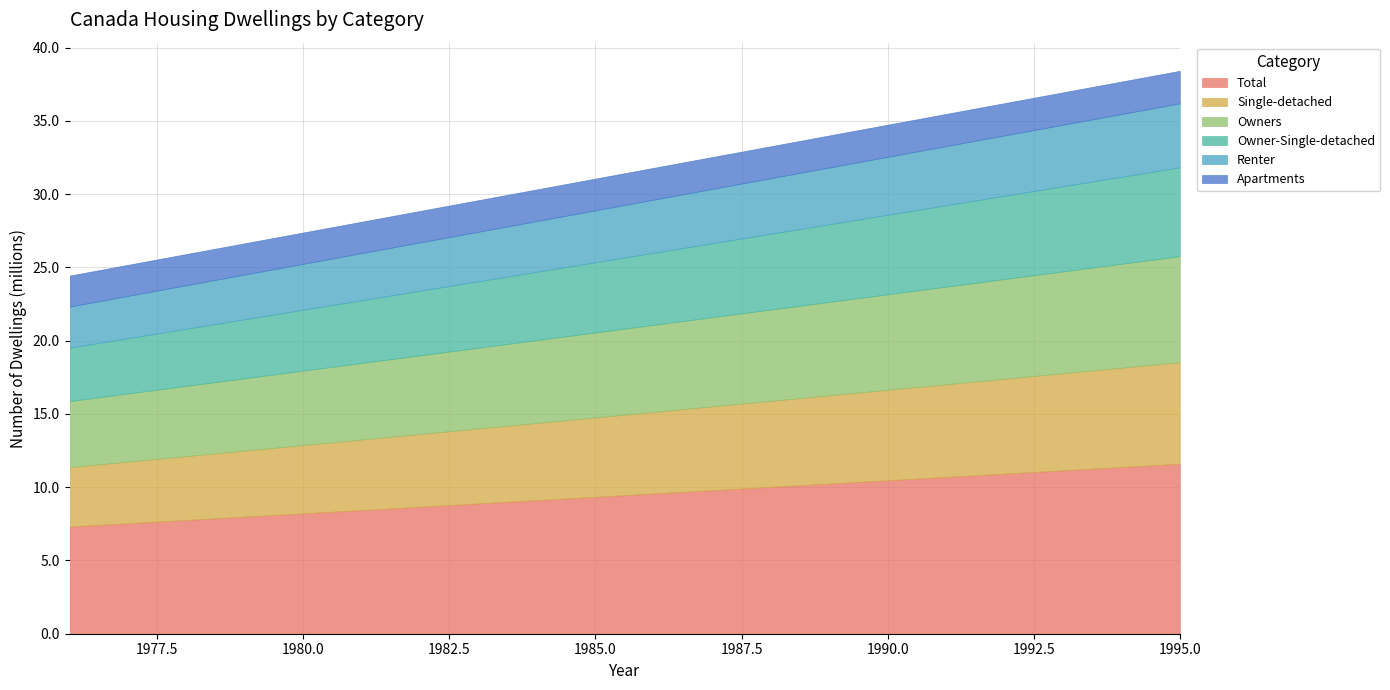

What is the value of the Owners point at the 2nd from the left?

4648640